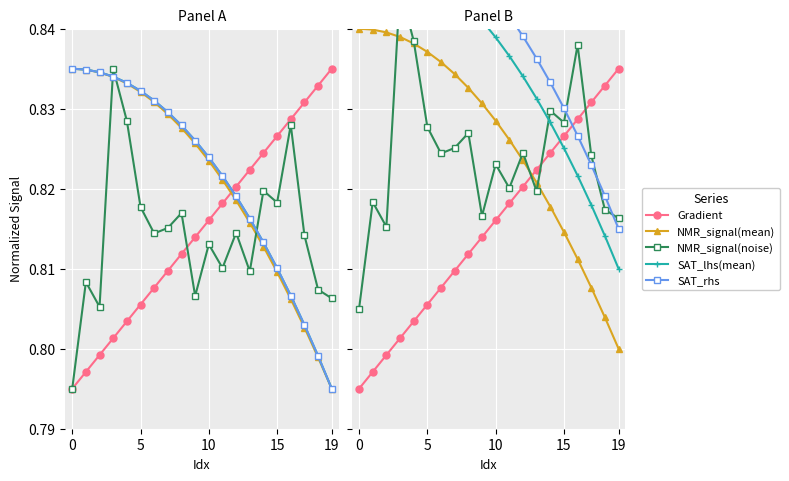

What are all the series names shown in the legend?

Gradient, NMR_signal(mean), NMR_signal(noise), SAT_lhs(mean), SAT_rhs